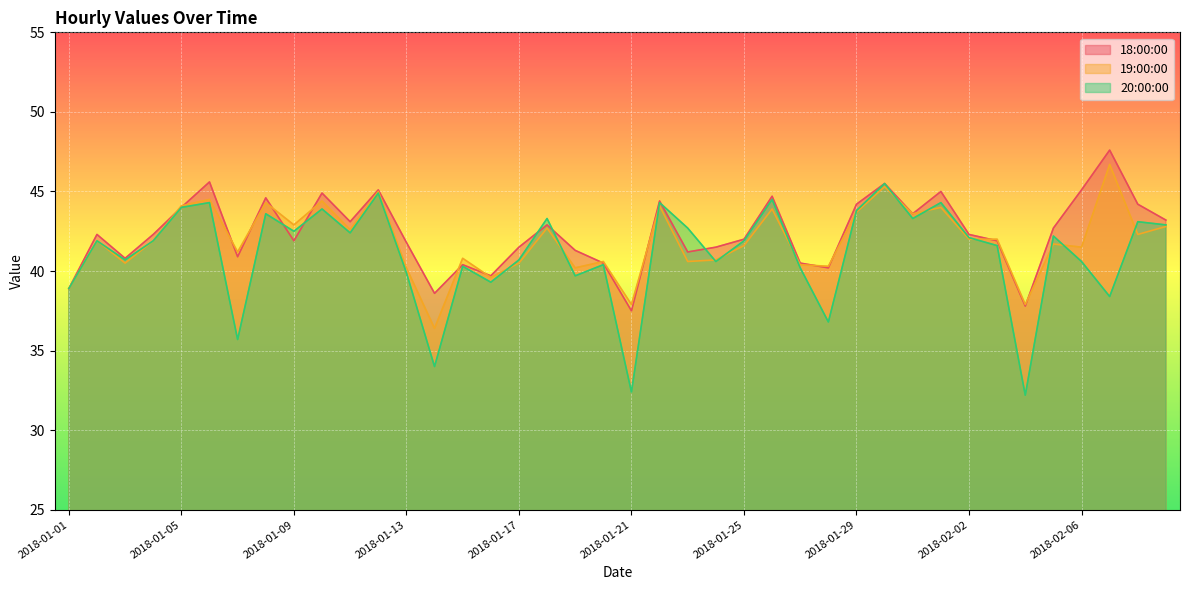

At which category does 20:00:00 reach its first local peak?

2018-01-02